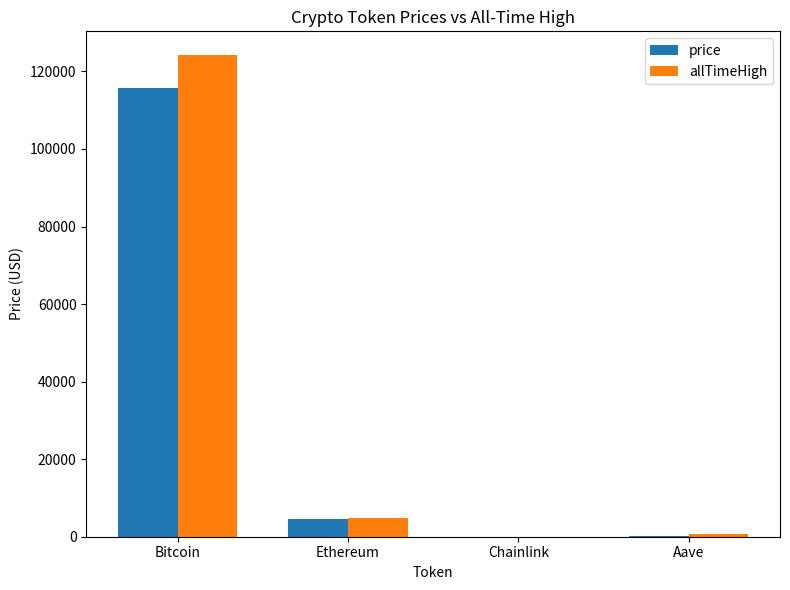

Count the number of categories in the chart.

4